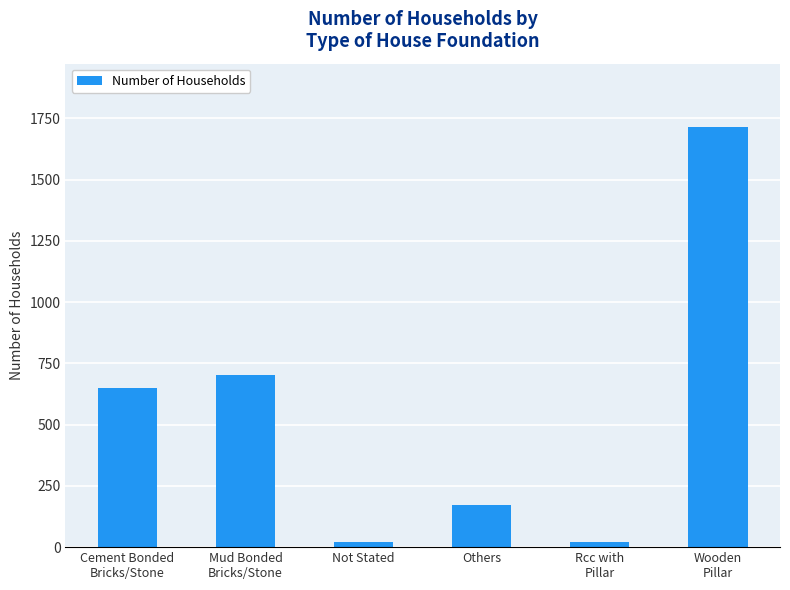

What is the maximum value shown in the chart?

1716